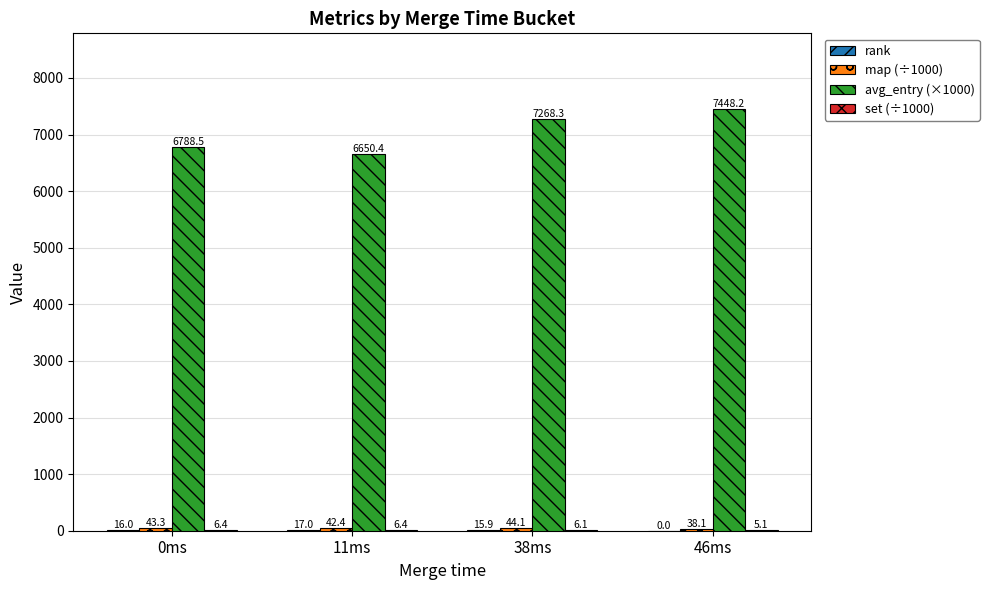

Where is avg_entry (×1000) nearest to the value 7049?

38ms